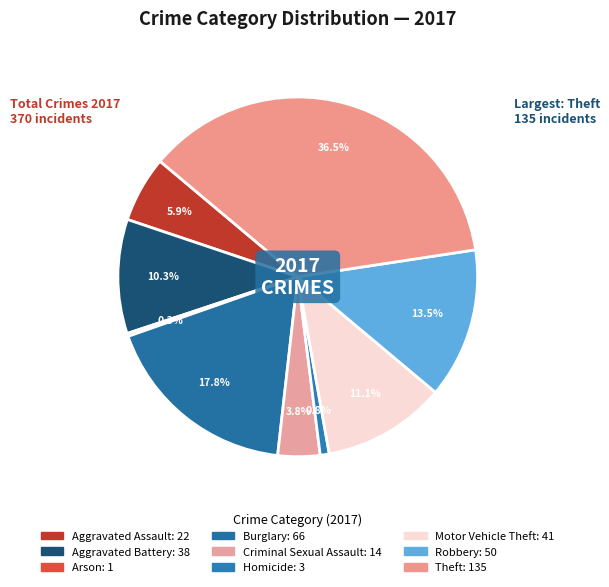

Do Robbery and Burglary together represent more than half of the pie?

No